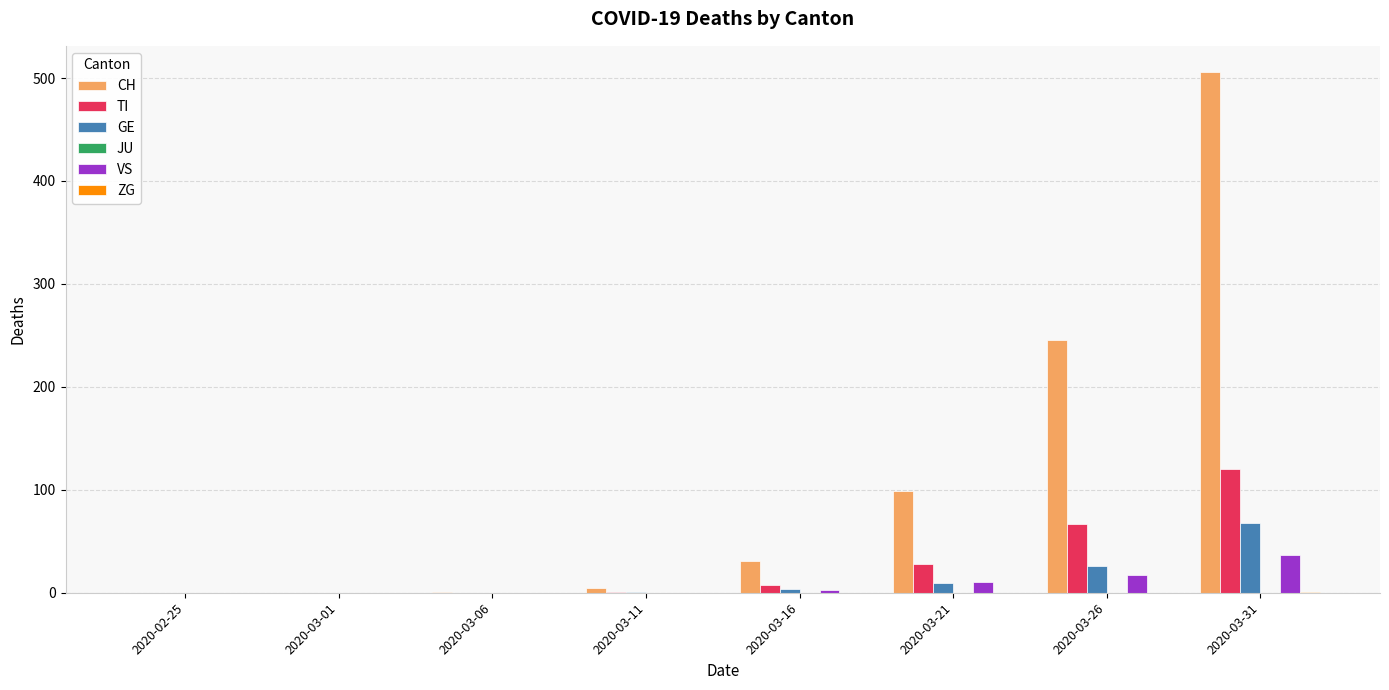

Count the number of categories in the chart.

8